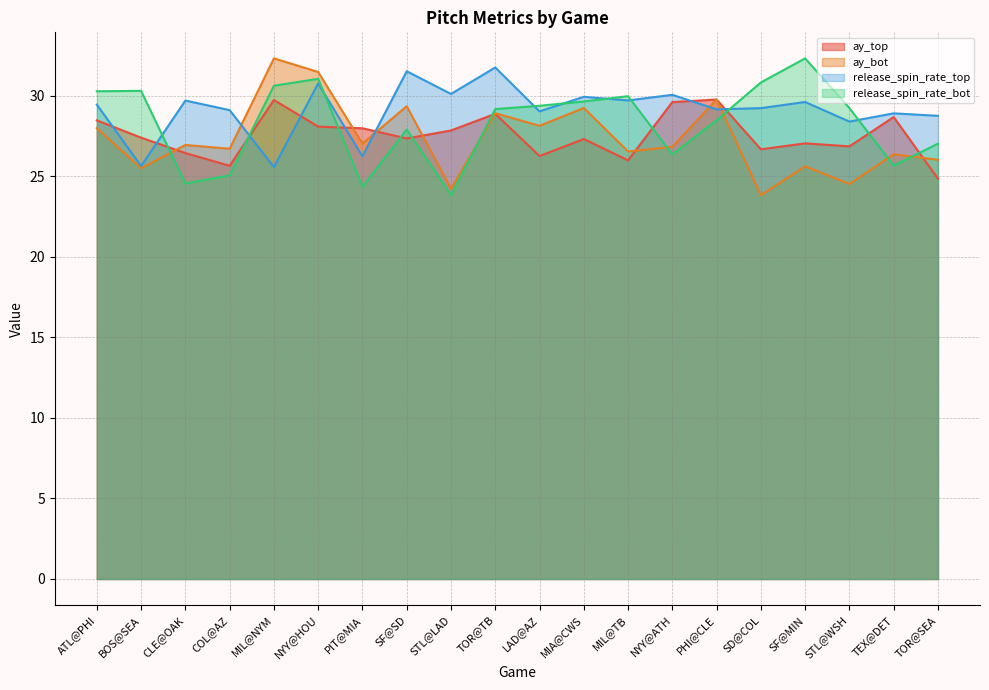

True or false: ay_bot has a value of 23.8 at SD@COL.

True